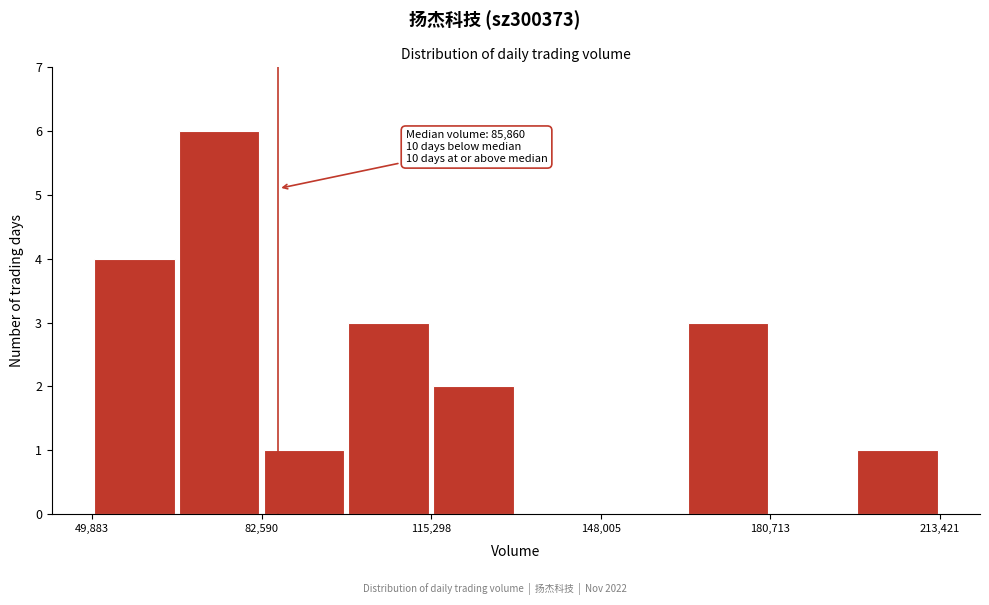

Read against the x-axis, roughly where is the centre of the tallest bar?

75000